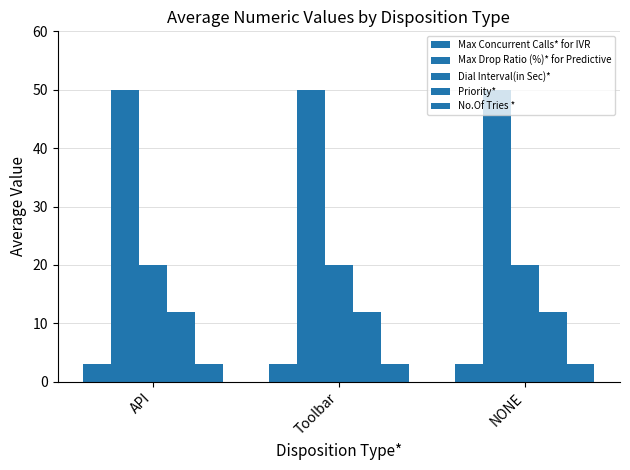

What position from the right is Toolbar?

2